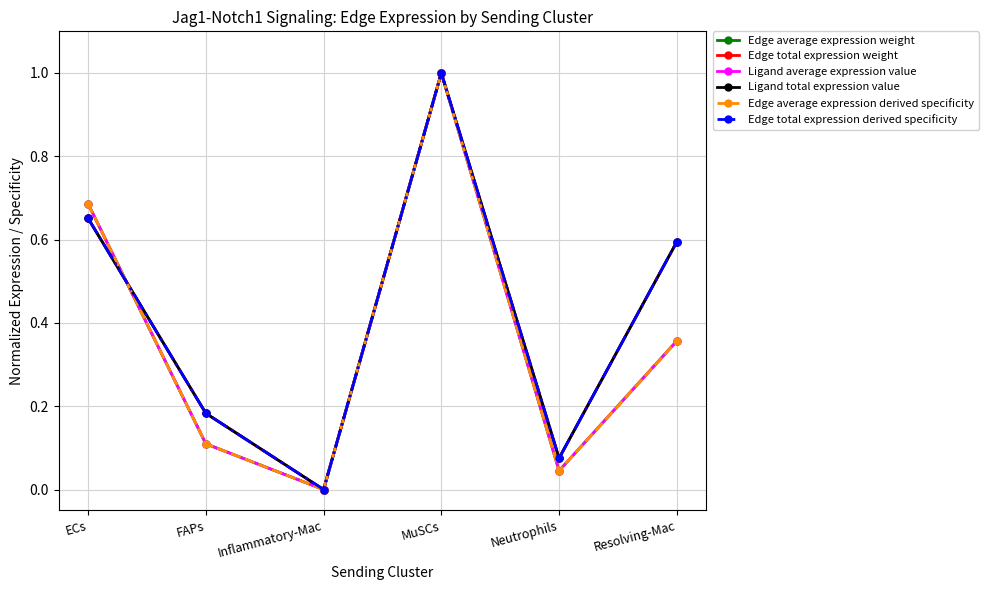

What is the difference between the maximum and minimum values in the Edge average expression weight series?

1.0